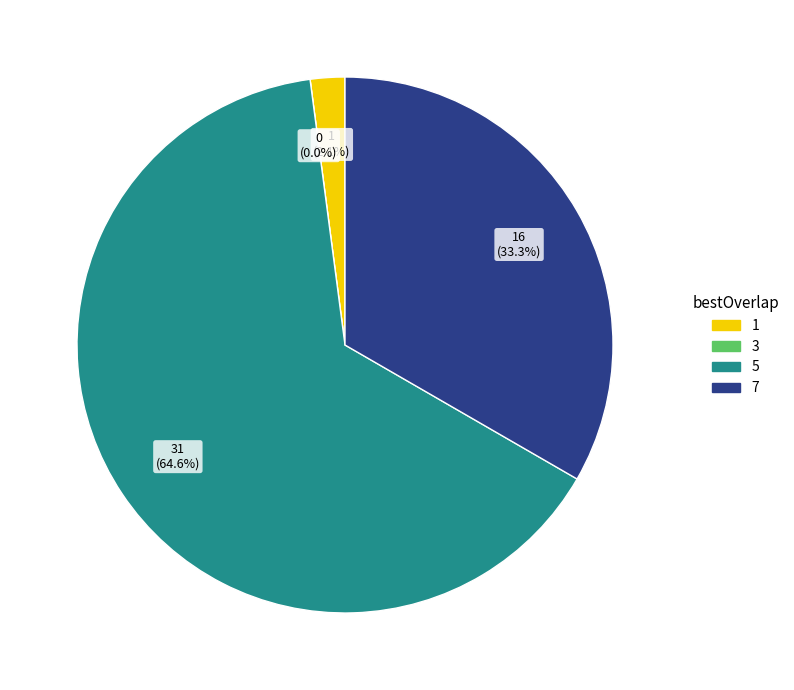

What is the ratio of the value at 5 to the value at 1?

31.0